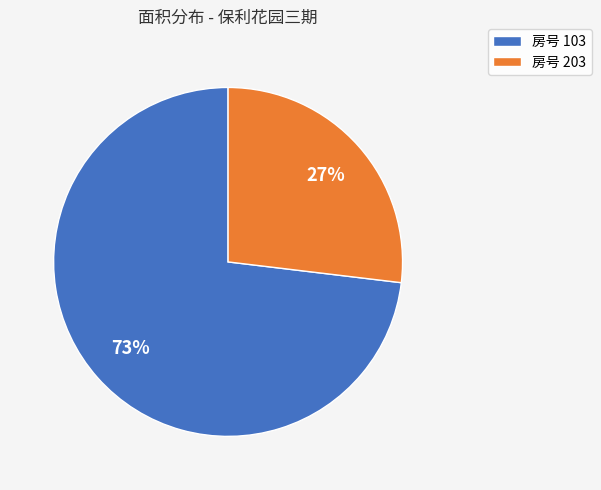

What is the ratio of the value at 房号 203 to the value at 房号 103?

0.4